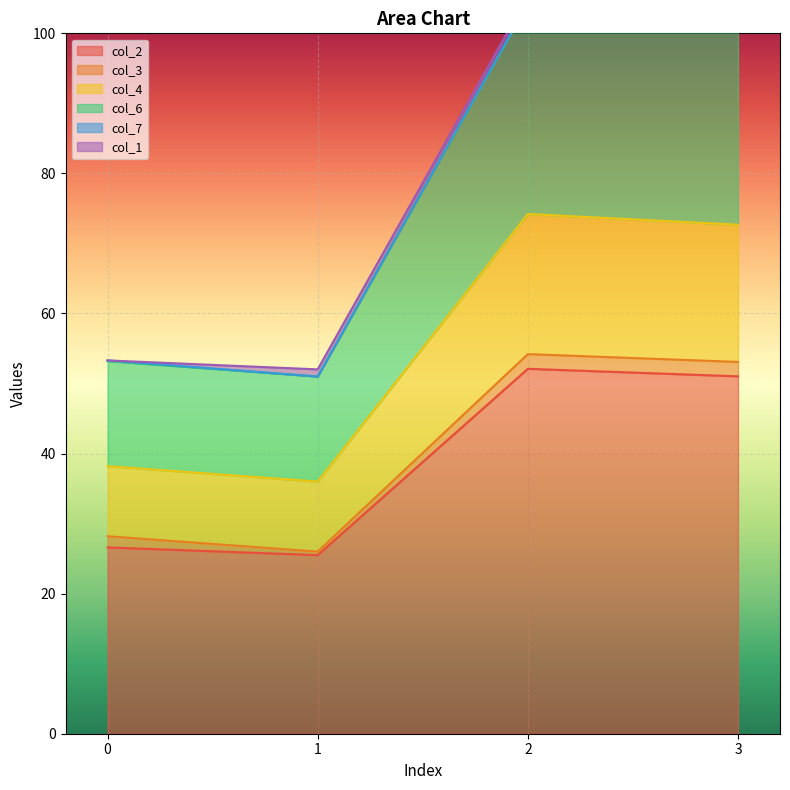

What is the maximum value for col_2?

52.1